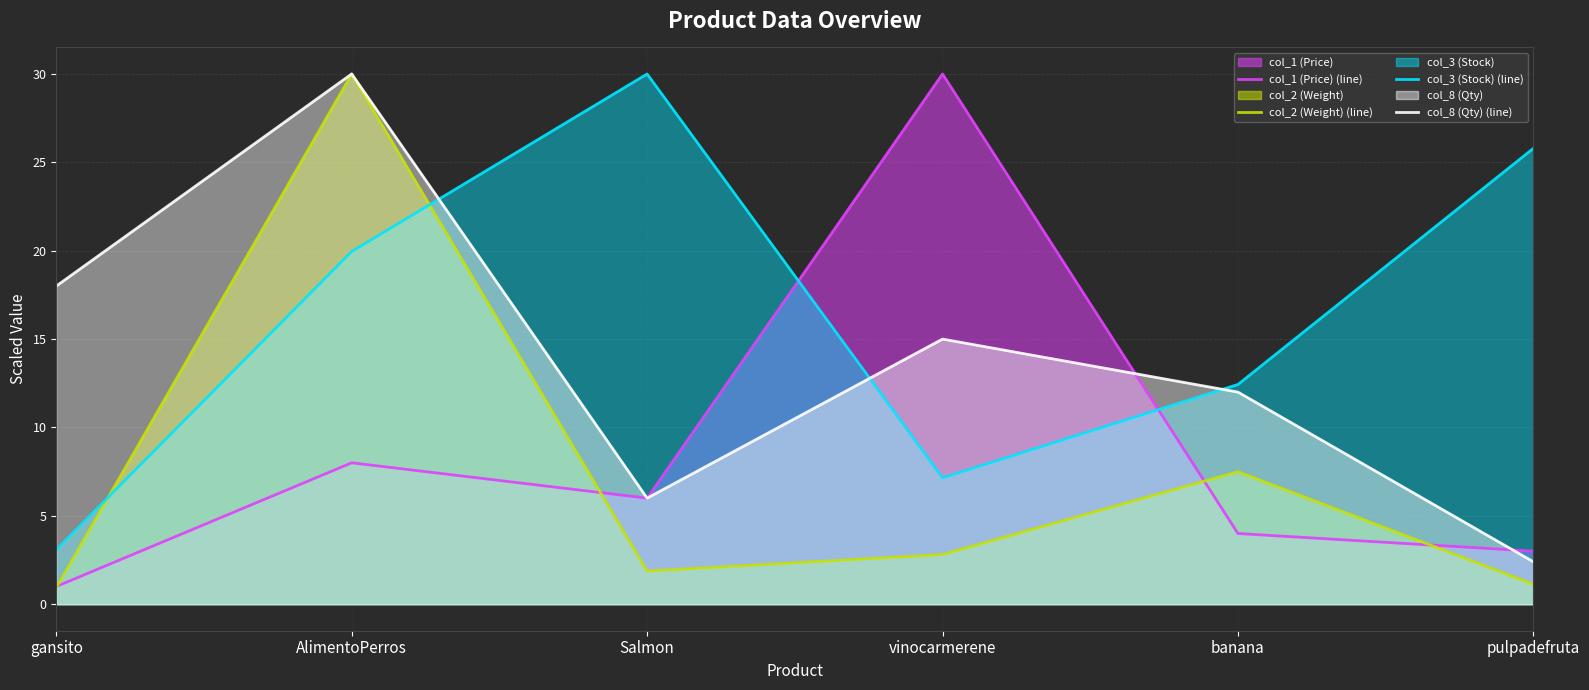

Reading left to right, list all the values displayed in this chart.

col_1 (Price) (line): gansito=1.0	AlimentoPerros=8.0	Salmon=6.0	vinocarmerene=30.0	banana=4.0	pulpadefruta=3.0
col_2 (Weight) (line): gansito=0.9	AlimentoPerros=30.0	Salmon=1.9	vinocarmerene=2.8	banana=7.5	pulpadefruta=1.1
col_3 (Stock) (line): gansito=3.1	AlimentoPerros=20.0	Salmon=30.0	vinocarmerene=7.1	banana=12.4	pulpadefruta=25.8
col_8 (Qty) (line): gansito=18.0	AlimentoPerros=30.0	Salmon=6.0	vinocarmerene=15.0	banana=12.0	pulpadefruta=2.4